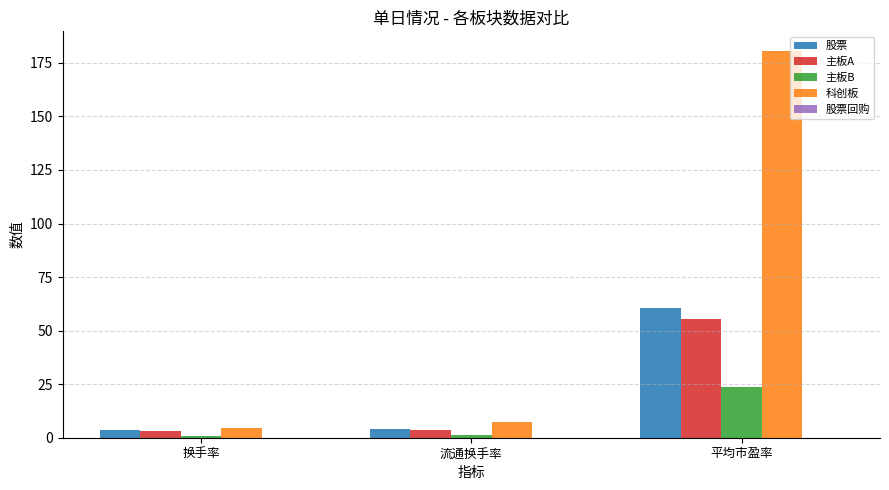

Count the number of data series in this chart.

4